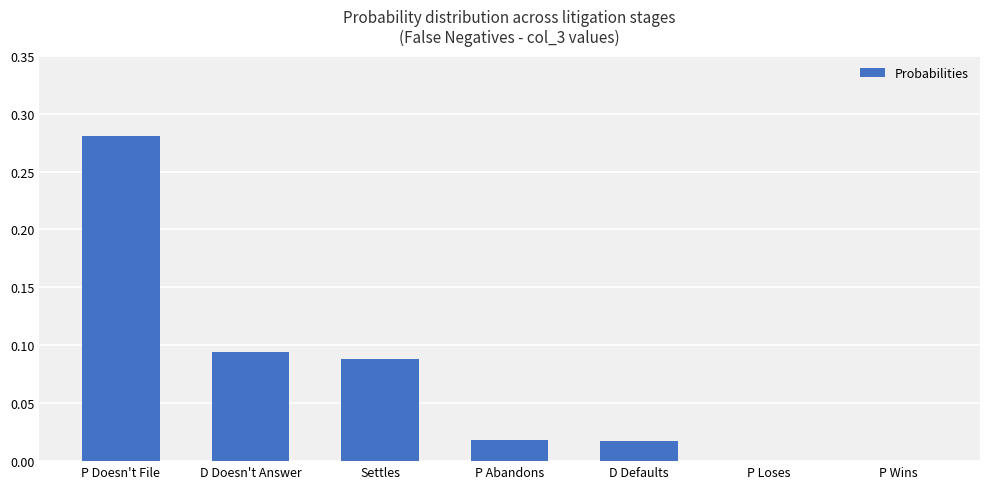

At which category does the chart reach its peak across all series?

P Doesn't File